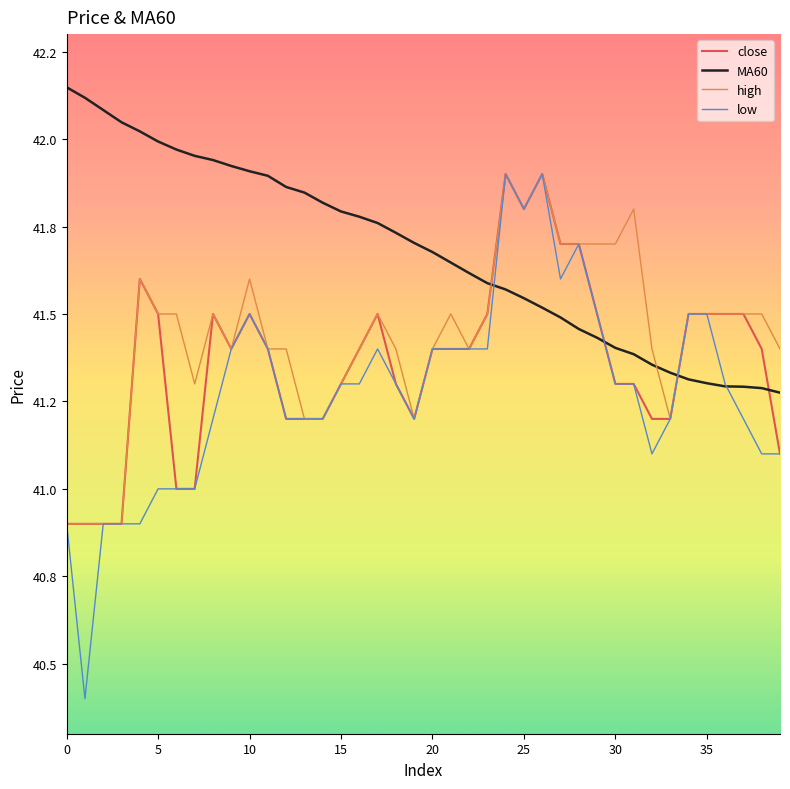

True or false: high has more than 0 points higher than both neighbors.

True